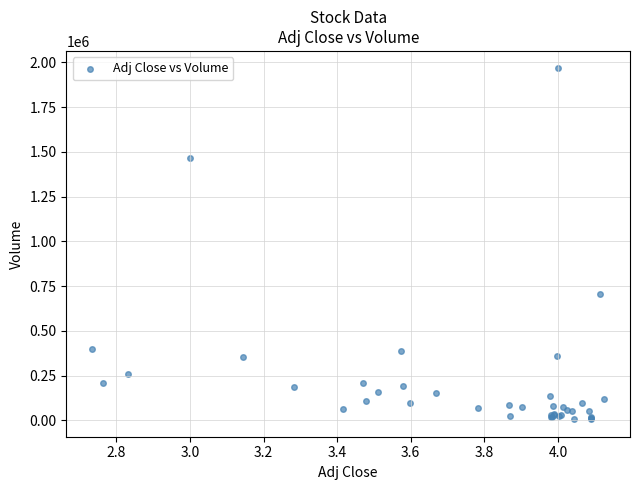

What Y value in the scatter plot is closest to 986100?

707800